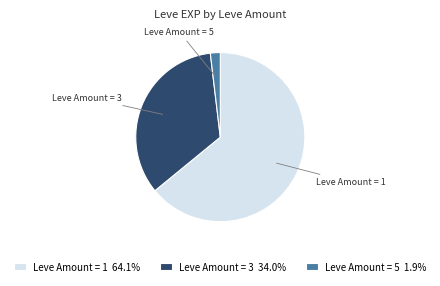

Do Leve Amount = 3 and Leve Amount = 5 together represent more than half of the pie?

No